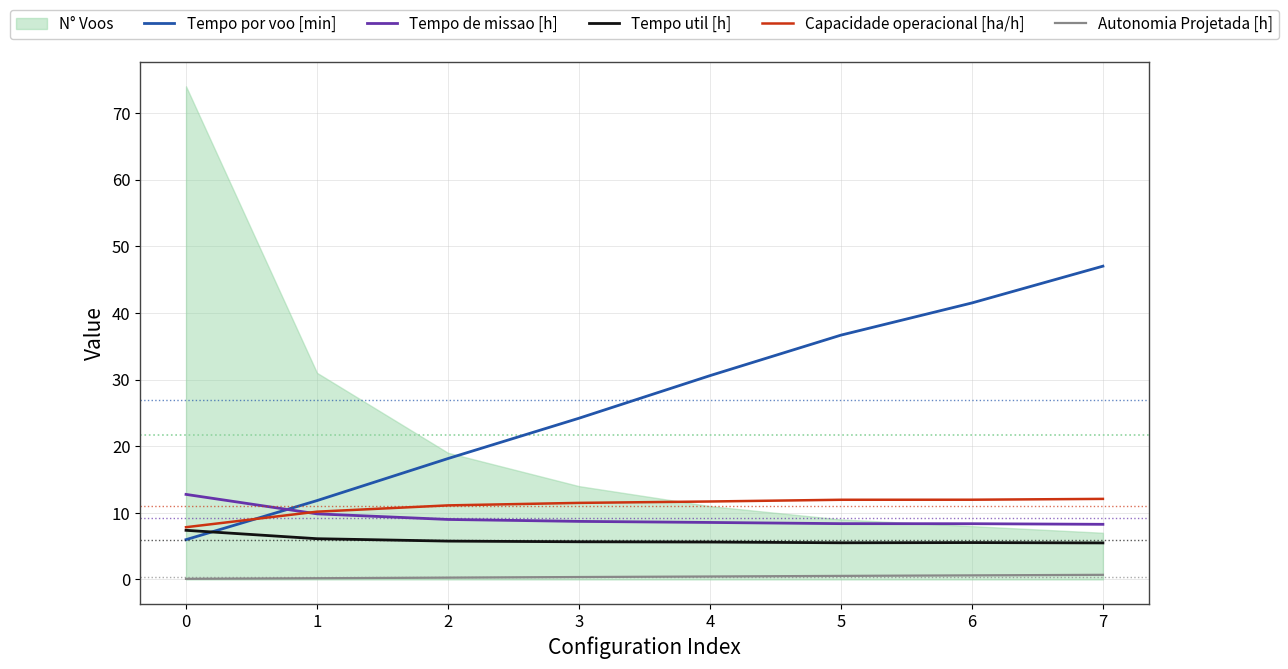

Does the chart display data point markers on the line(s)?

No